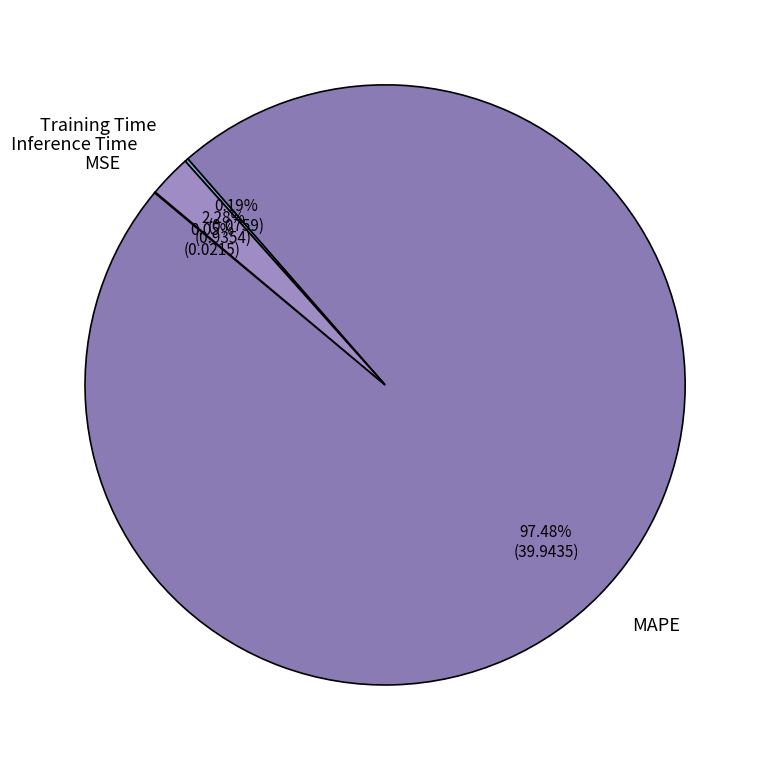

Which category accounts for the majority?

MAPE